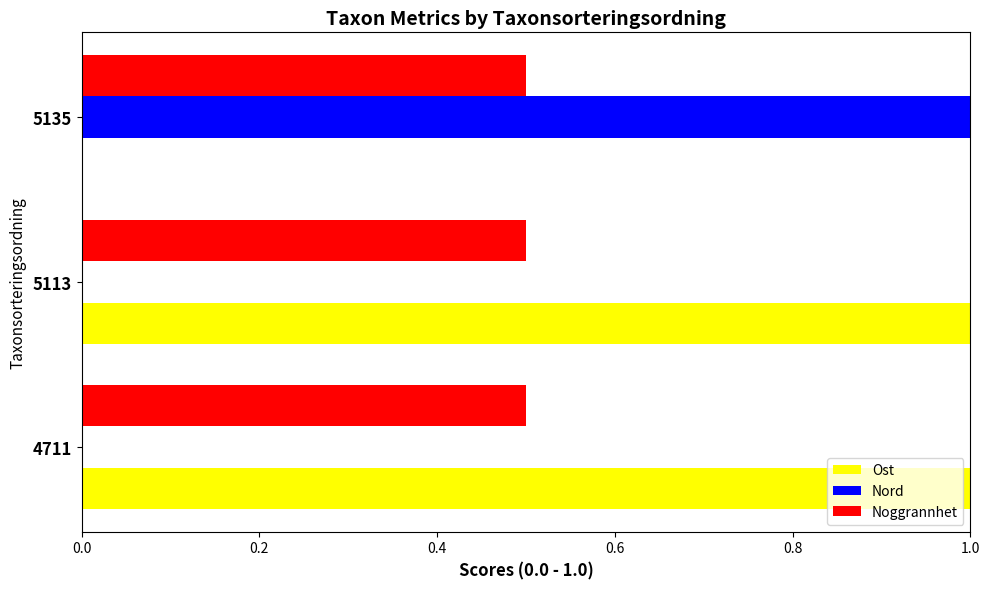

What are all the series names shown in the legend?

Ost, Nord, Noggrannhet